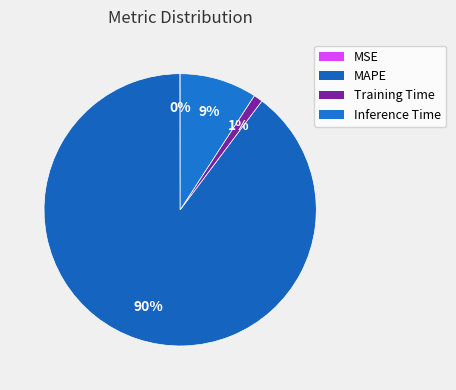

To the nearest percent, what is the combined percentage of MAPE and MSE?

90%